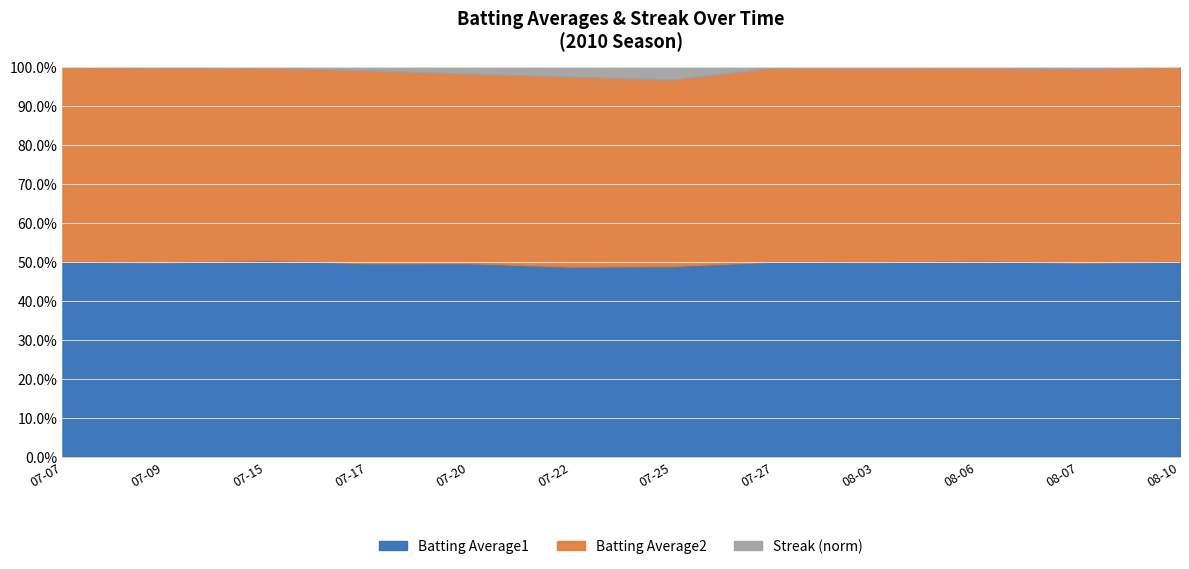

What position from the right is 2010-08-10?

1